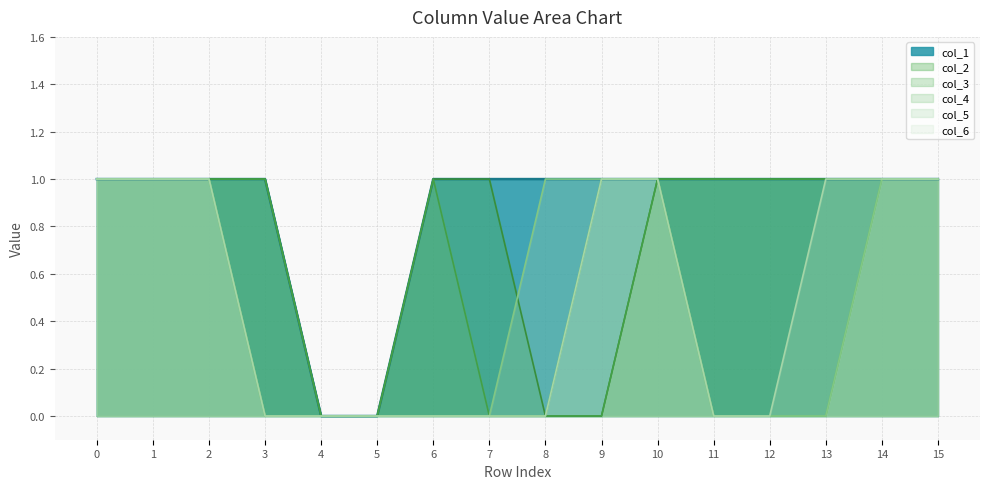

True or false: col_3 and col_5 intersect in this chart.

False